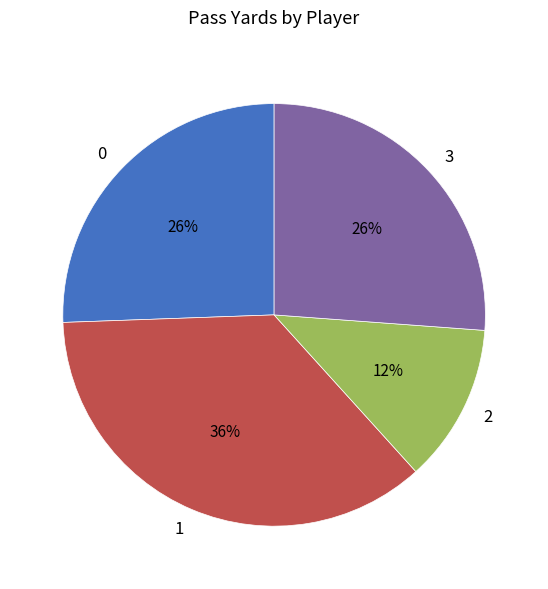

Count the number of slices in the pie.

4